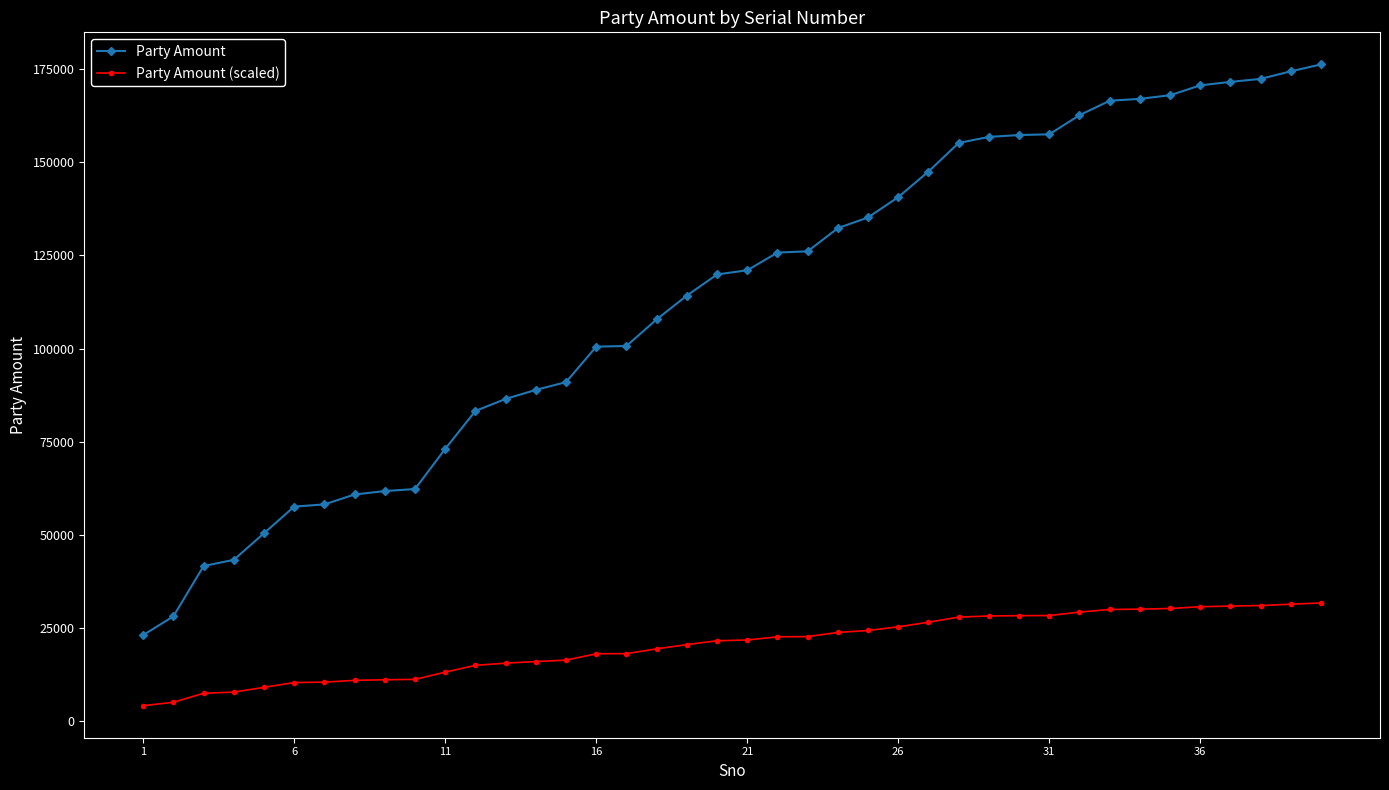

True or false: Party Amount and Party Amount (scaled) intersect in this chart.

False